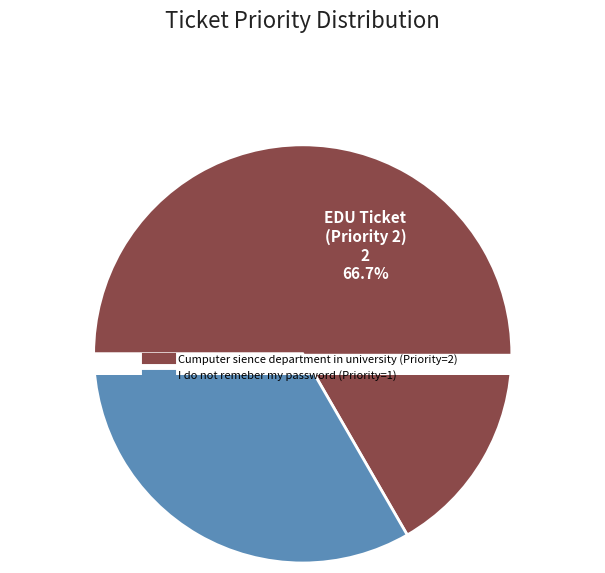

What percentage is NOT represented by Cumputer sience department in university?

33.3%